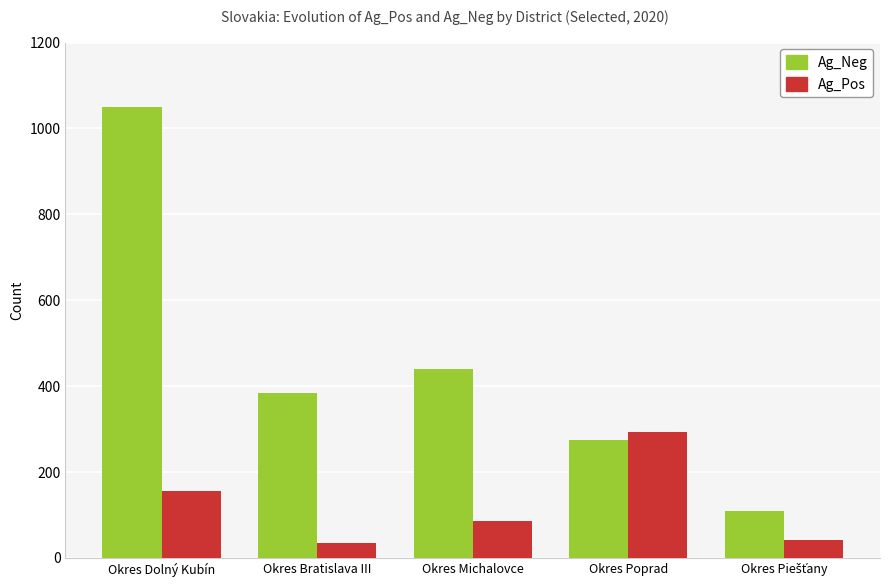

Where is Ag_Neg nearest to the value 579?

Okres Michalovce